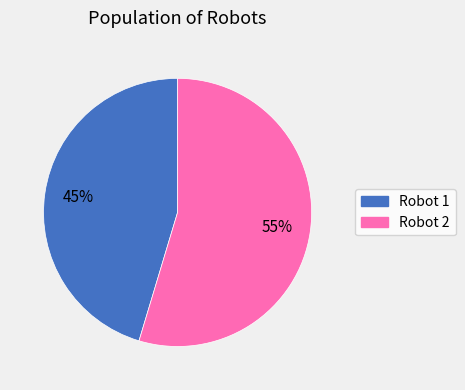

Does any single category account for the majority?

Yes